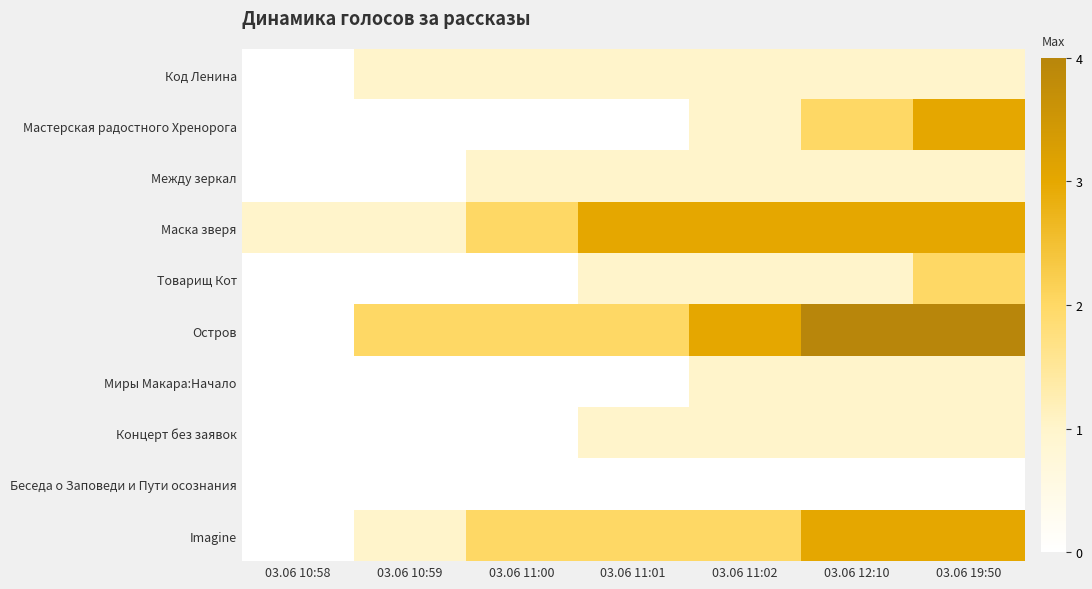

What is the difference between the highest and lowest values at 03.06 11:01?

3